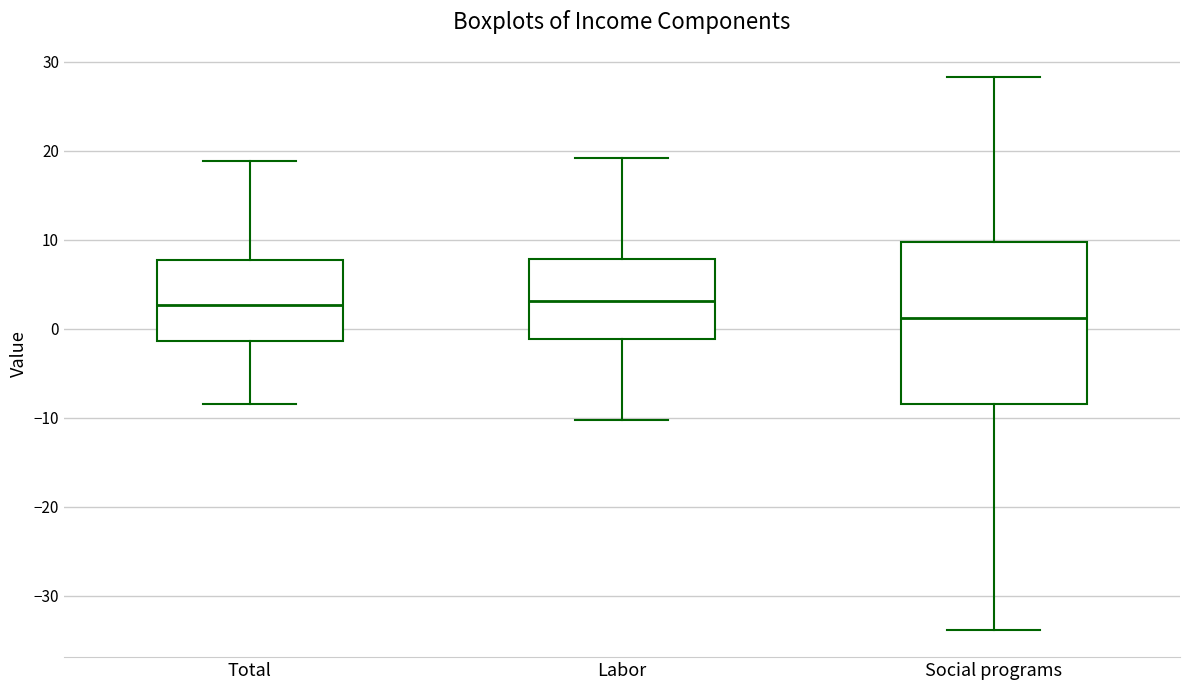

Where does the upper whisker of the box for Total end on the y-axis? The values are not printed on the chart, so give them approximately, as read against the axis.

19